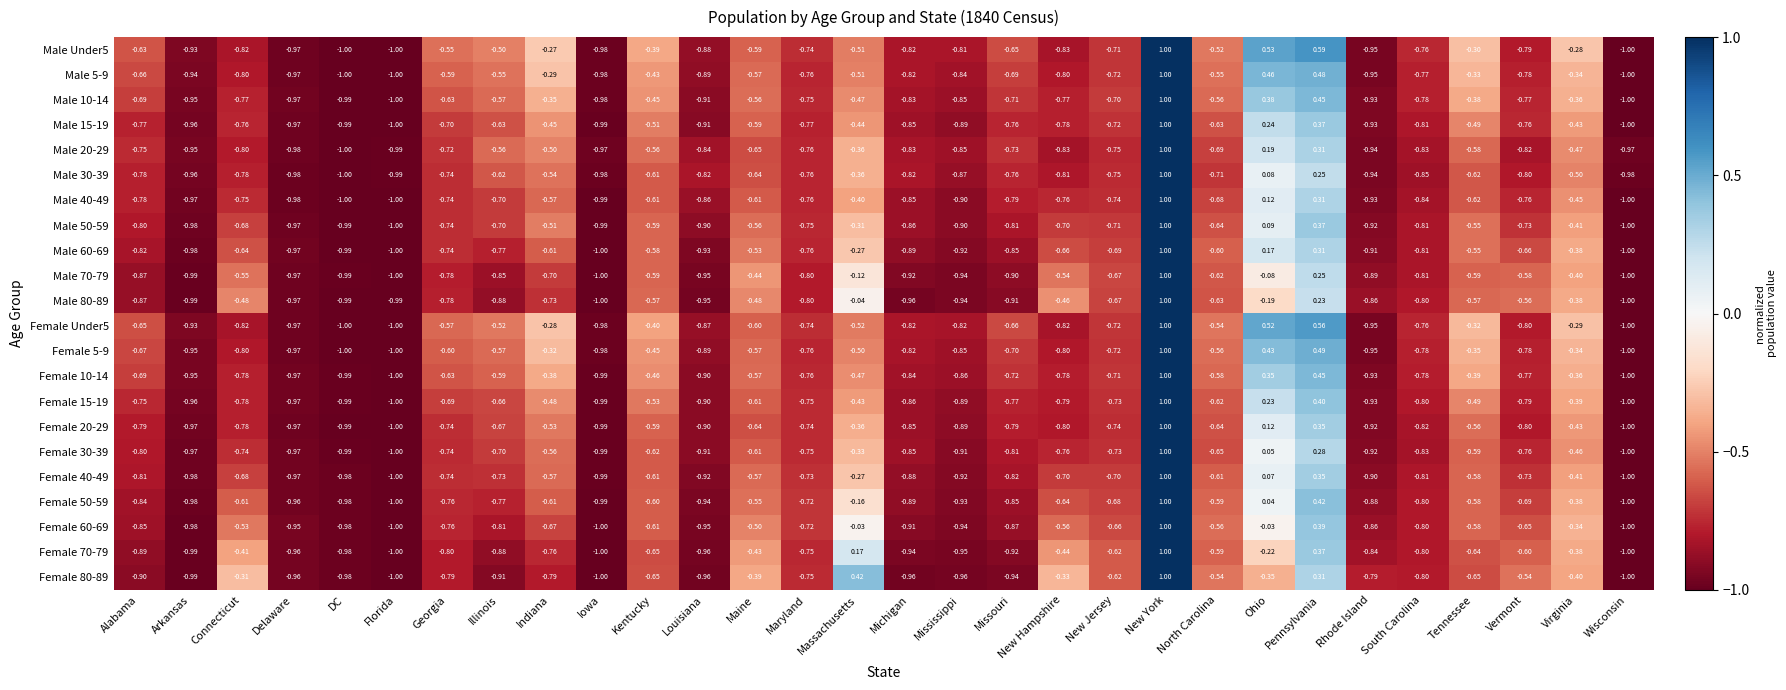

At which label does Female 70-79 first exceed 0?

Massachusetts